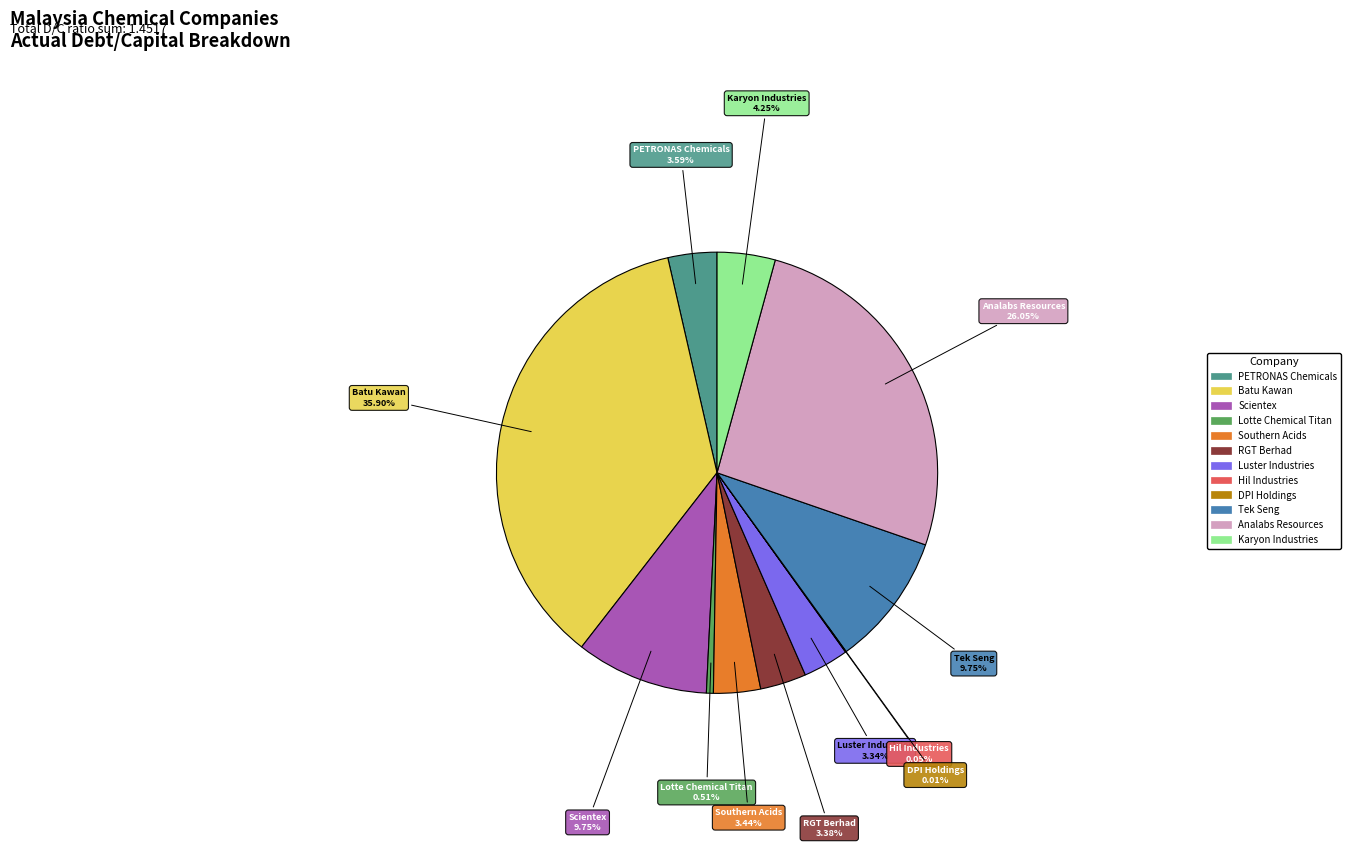

Combined, do Scientex and Karyon Industries account for over 50%?

No